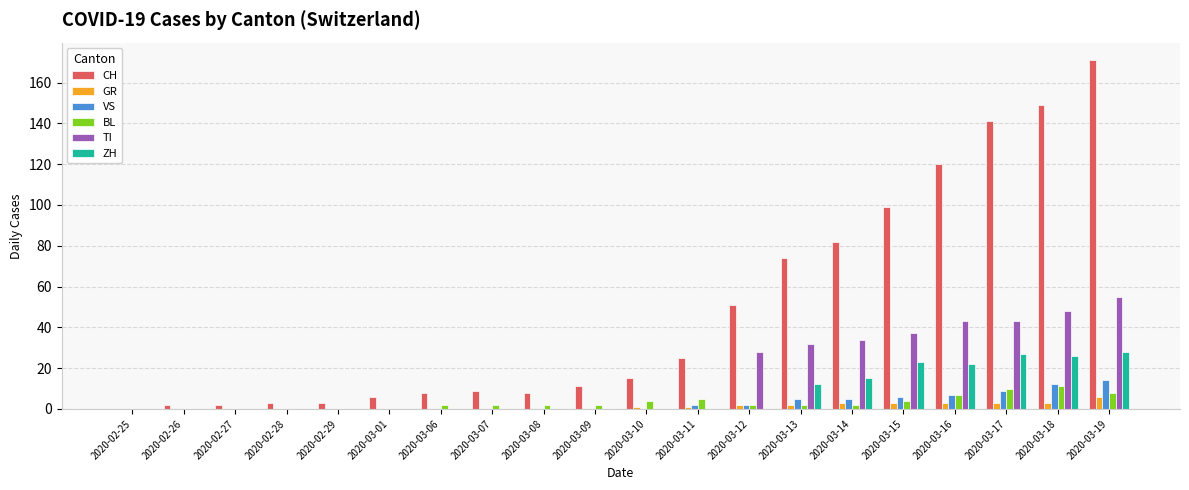

Which series changed the most between 2020-03-01 and 2020-03-19?

CH